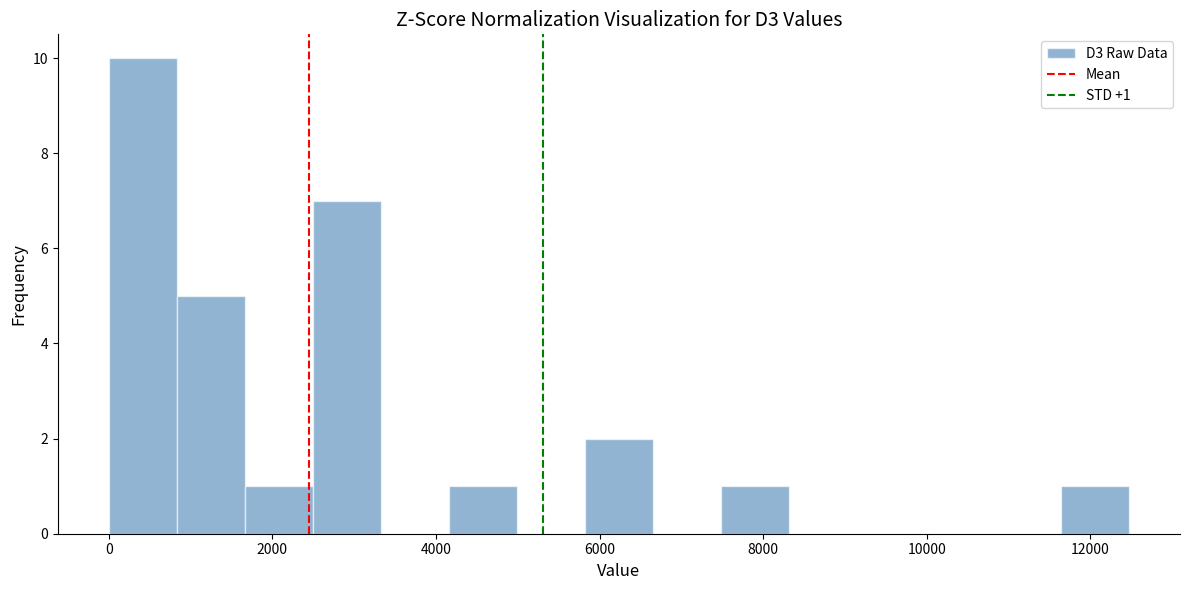

Over which range of the x-axis is the bar tallest?

0 to 800